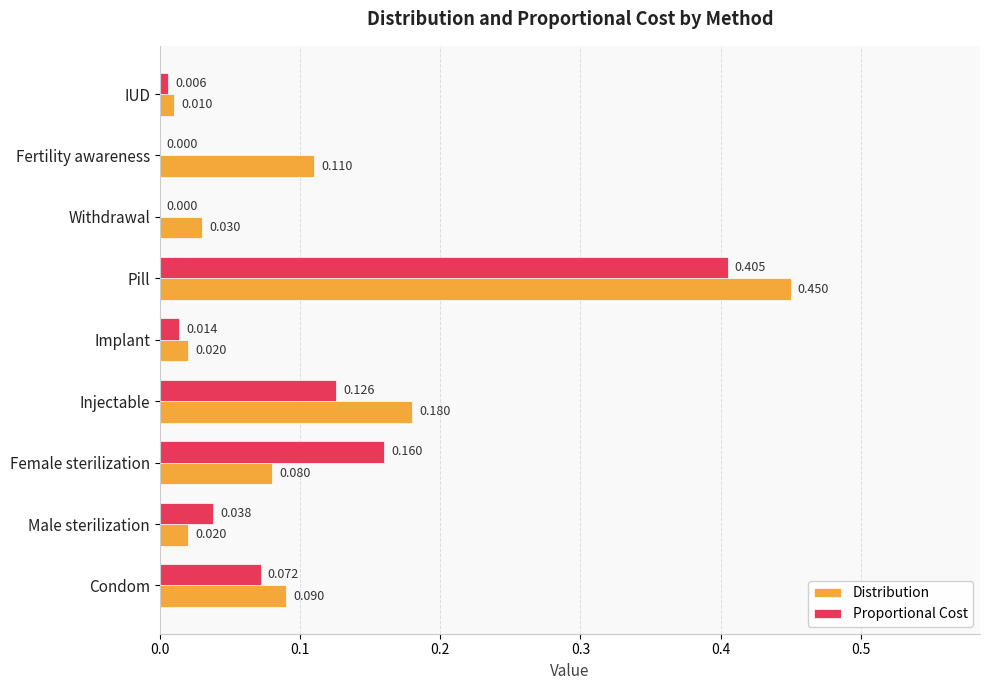

At which category is the sum across all series the highest?

Pill